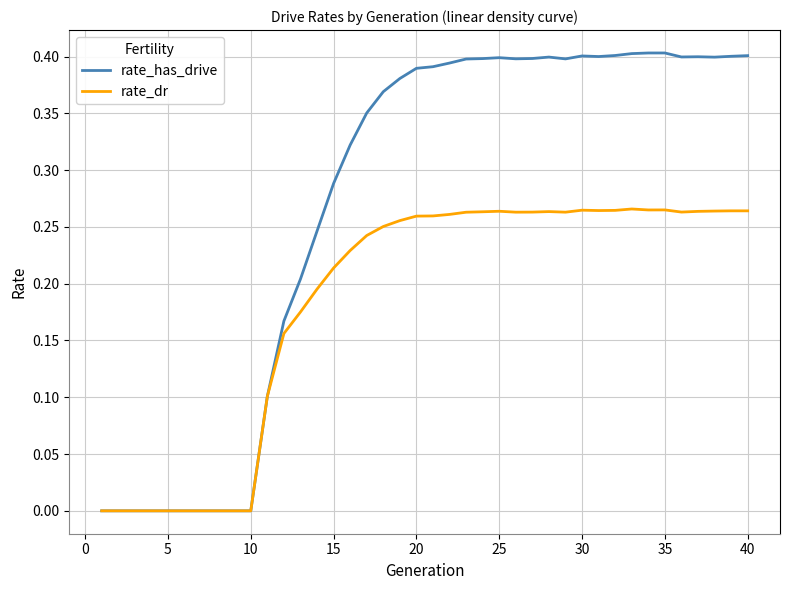

Which series has the largest total across all categories?

rate_has_drive